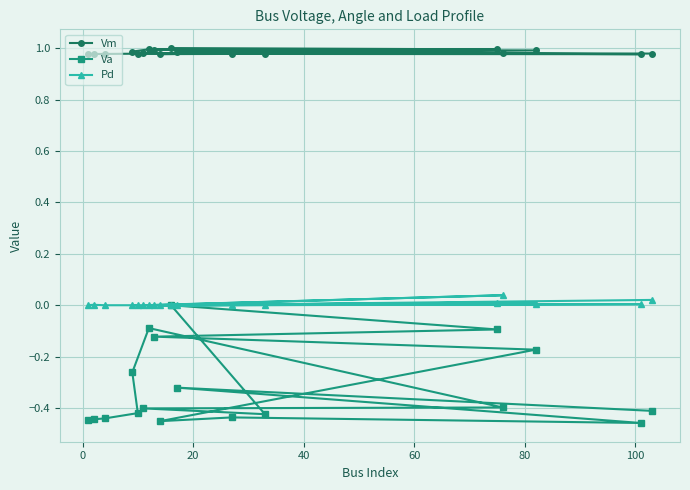

True or false: Vm and Va cross at least once.

False